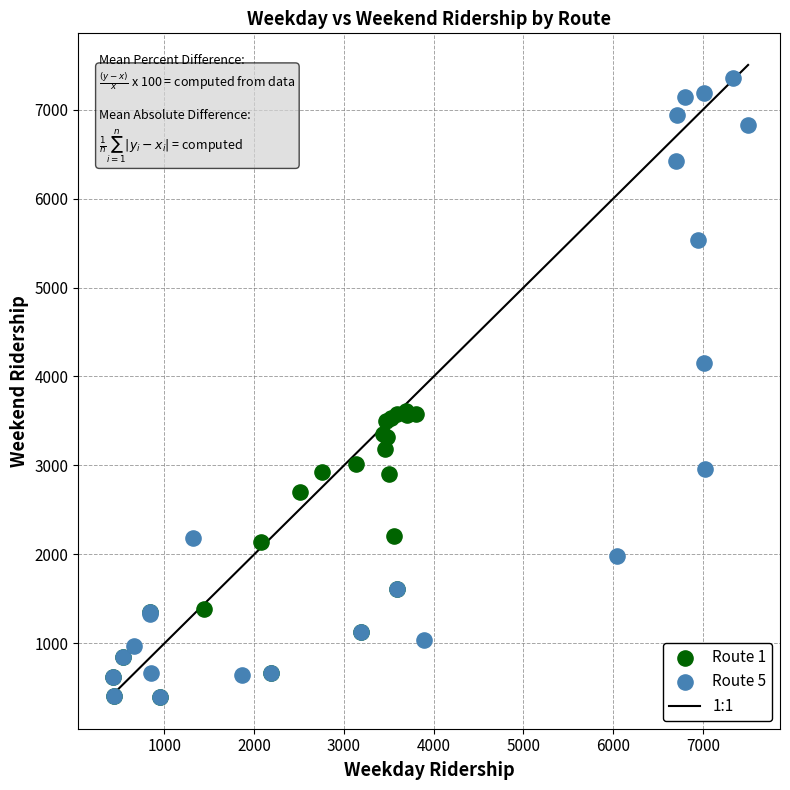

Which series has the largest Y range (max minus min)?

Route 5